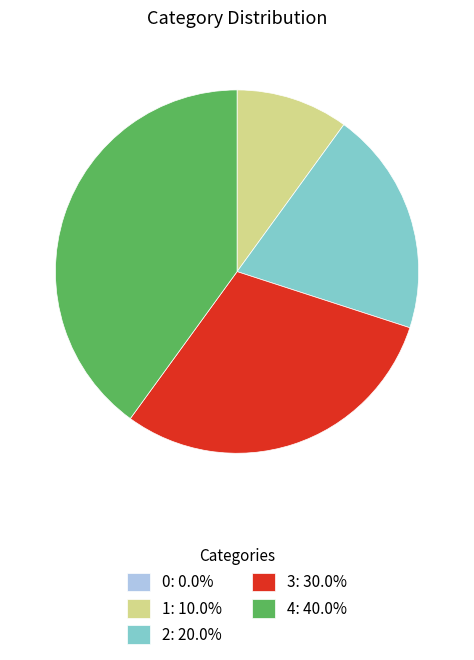

Does any single category account for the majority?

No